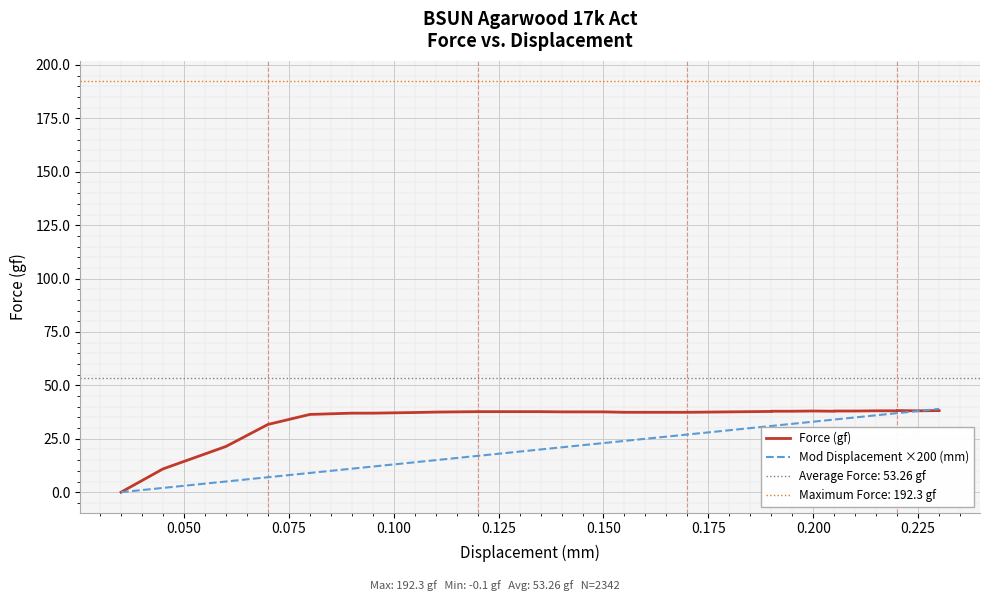

The Force (gf) series shows 52.7 at 0.225. True or false?

False